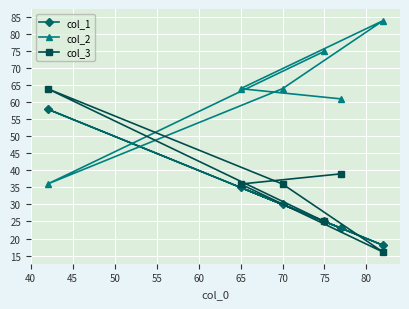

How many data points in col_3 are above 36?

2